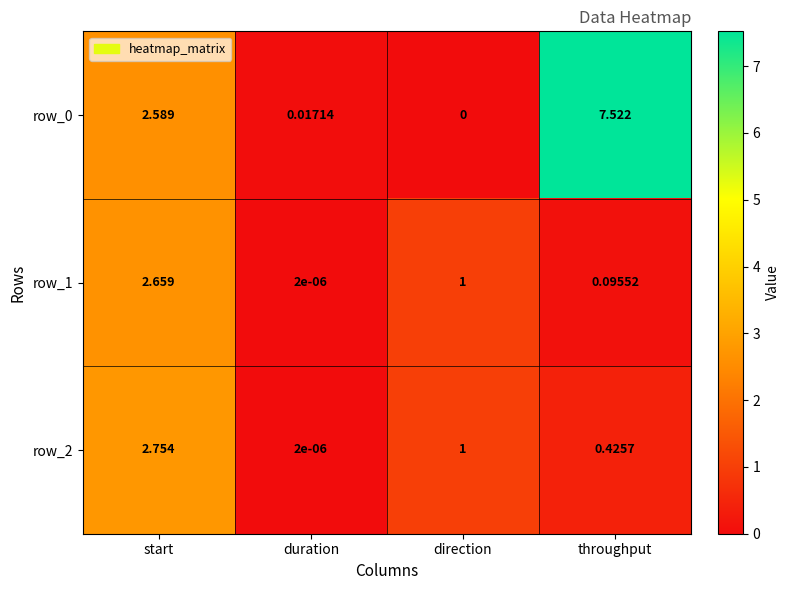

At which label is row_2 closest to 1?

direction